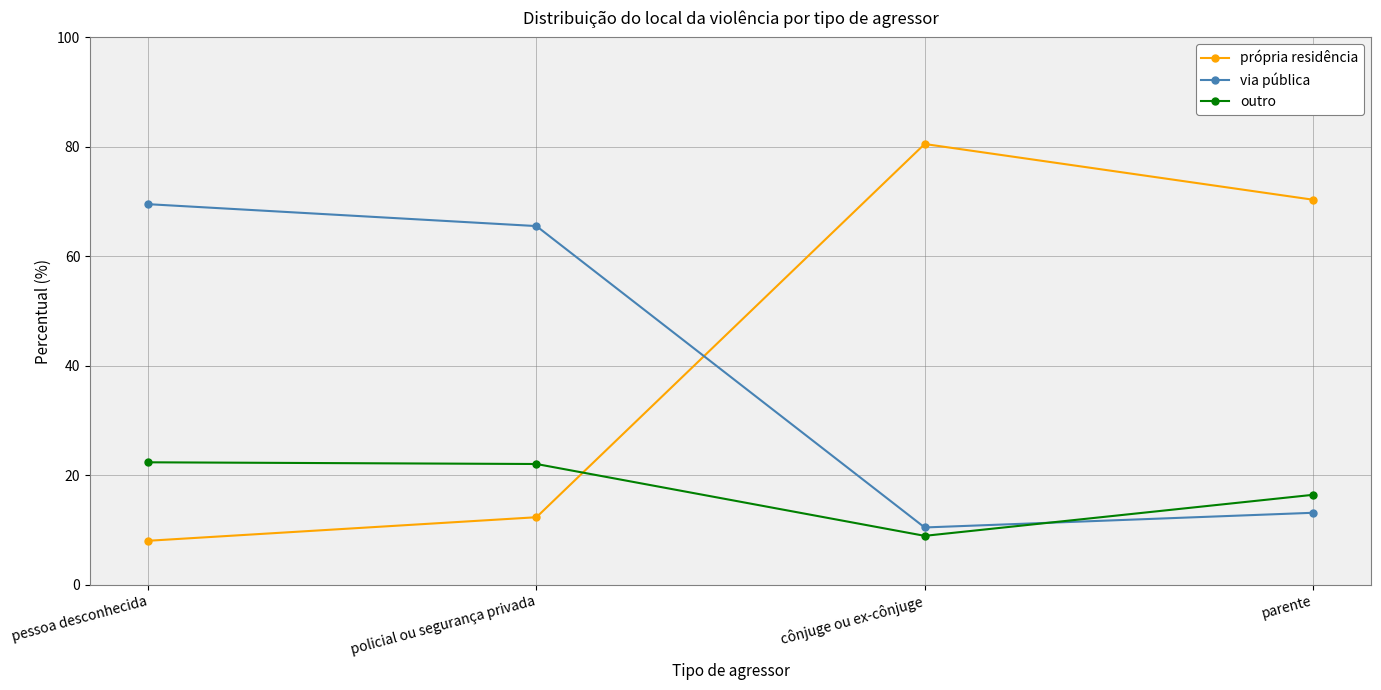

At which category does the chart reach its peak across all series?

cônjuge ou ex-cônjuge